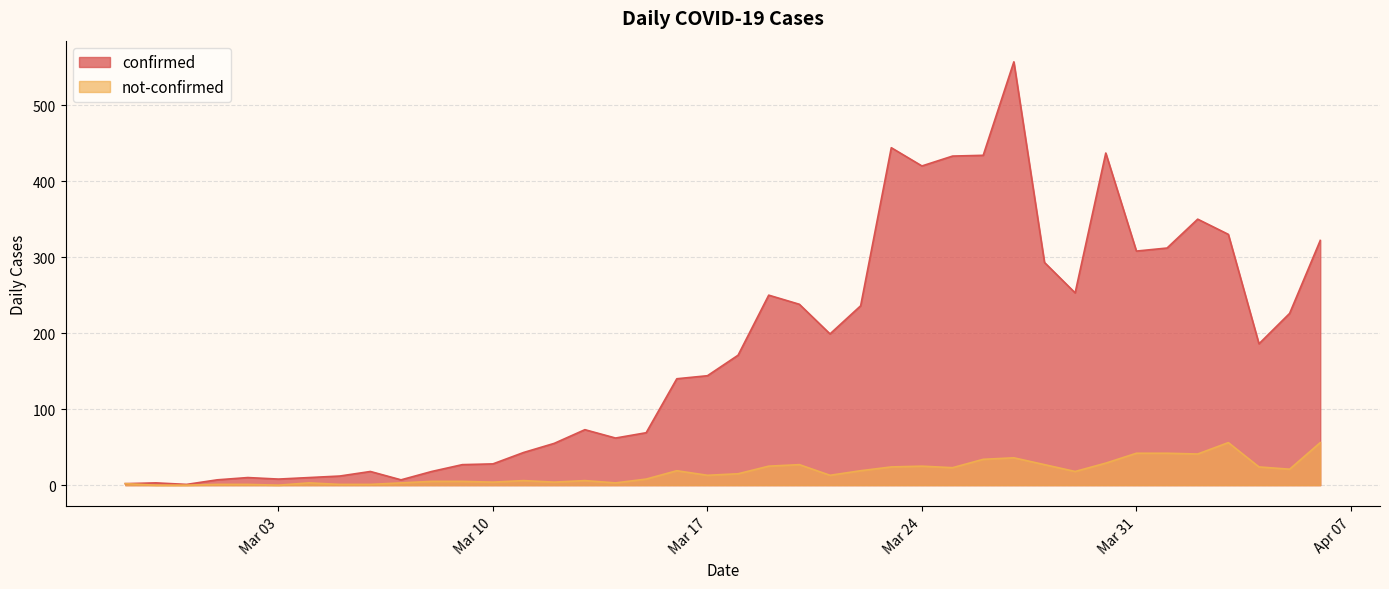

What is the difference between the highest and lowest values at 2020-04-05?

205